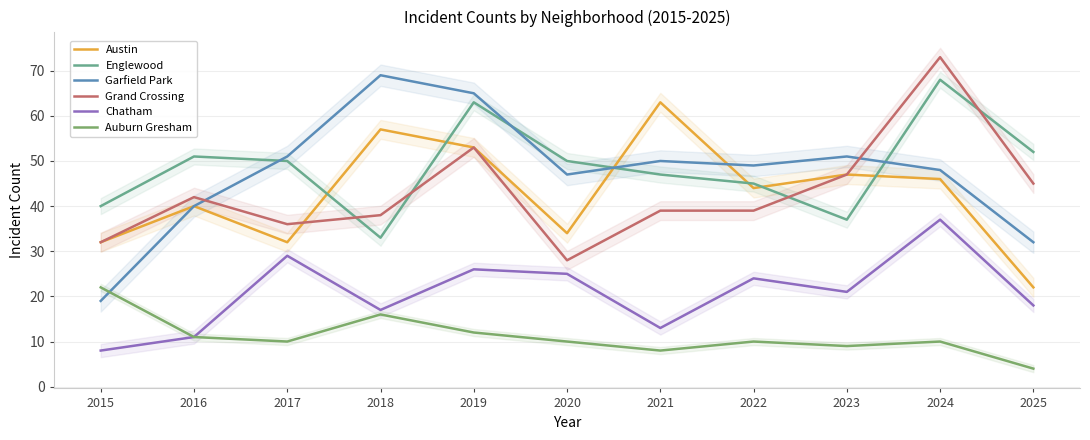

Is it true that Austin equals 13 at 2023?

False